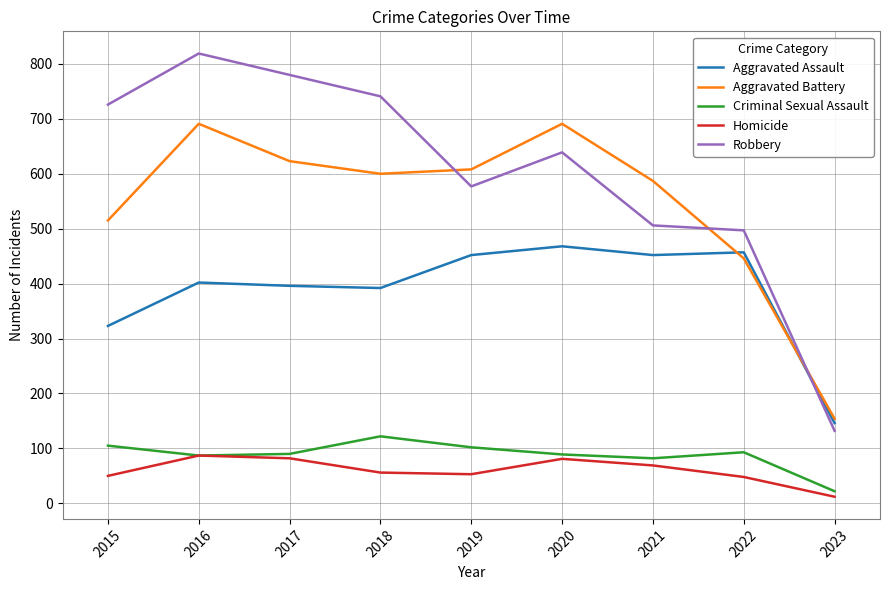

Where does the Criminal Sexual Assault series first go above 90?

2015